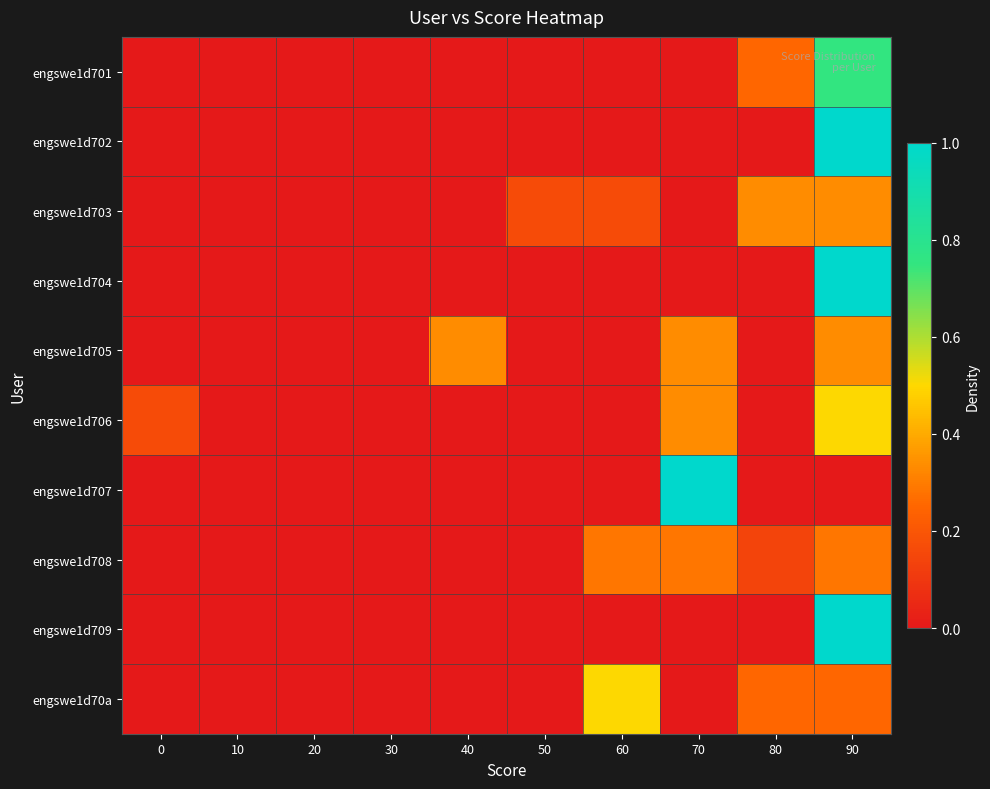

Reading left to right, list all the values displayed in this chart.

engswe1d701: 0=0.0	10=0.0	20=0.0	30=0.0	40=0.0	50=0.0	60=0.0	70=0.0	80=0.2	90=0.8
engswe1d702: 0=0.0	10=0.0	20=0.0	30=0.0	40=0.0	50=0.0	60=0.0	70=0.0	80=0.0	90=1.0
engswe1d703: 0=0.0	10=0.0	20=0.0	30=0.0	40=0.0	50=0.2	60=0.2	70=0.0	80=0.3	90=0.3
engswe1d704: 0=0.0	10=0.0	20=0.0	30=0.0	40=0.0	50=0.0	60=0.0	70=0.0	80=0.0	90=1.0
engswe1d705: 0=0.0	10=0.0	20=0.0	30=0.0	40=0.3	50=0.0	60=0.0	70=0.3	80=0.0	90=0.3
engswe1d706: 0=0.2	10=0.0	20=0.0	30=0.0	40=0.0	50=0.0	60=0.0	70=0.3	80=0.0	90=0.5
engswe1d707: 0=0.0	10=0.0	20=0.0	30=0.0	40=0.0	50=0.0	60=0.0	70=1.0	80=0.0	90=0.0
engswe1d708: 0=0.0	10=0.0	20=0.0	30=0.0	40=0.0	50=0.0	60=0.3	70=0.3	80=0.1	90=0.3
engswe1d709: 0=0.0	10=0.0	20=0.0	30=0.0	40=0.0	50=0.0	60=0.0	70=0.0	80=0.0	90=1.0
engswe1d70a: 0=0.0	10=0.0	20=0.0	30=0.0	40=0.0	50=0.0	60=0.5	70=0.0	80=0.2	90=0.2